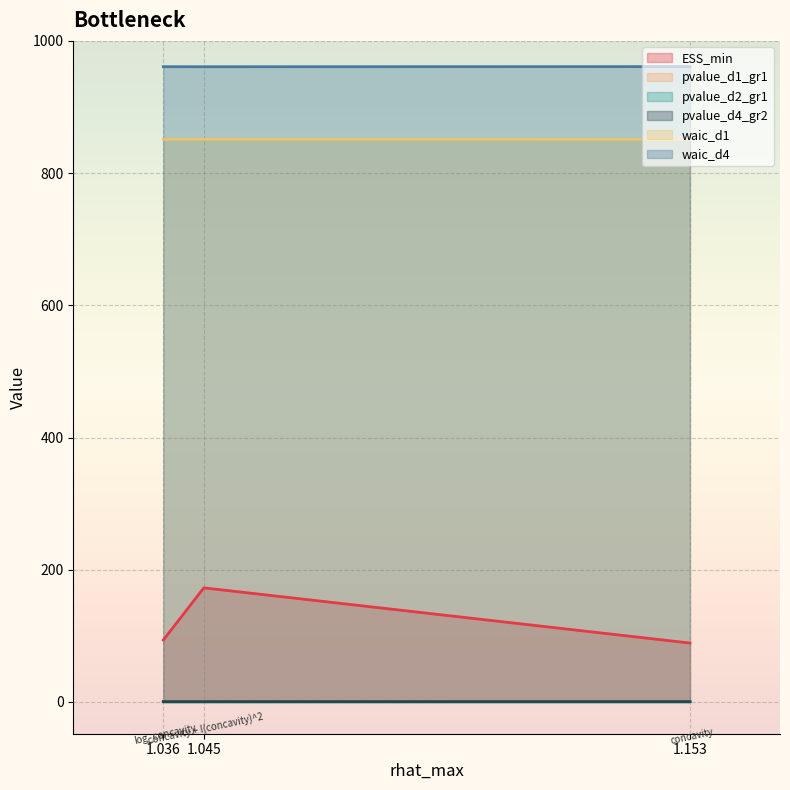

Is the value of waic_d1 at 1.153 greater than the value of waic_d4 at 1.036?

No